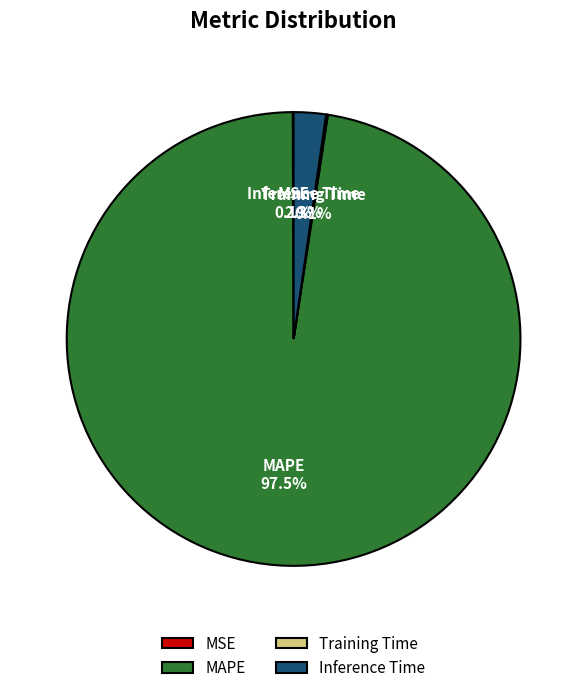

Does MAPE represent more than half of the total?

Yes